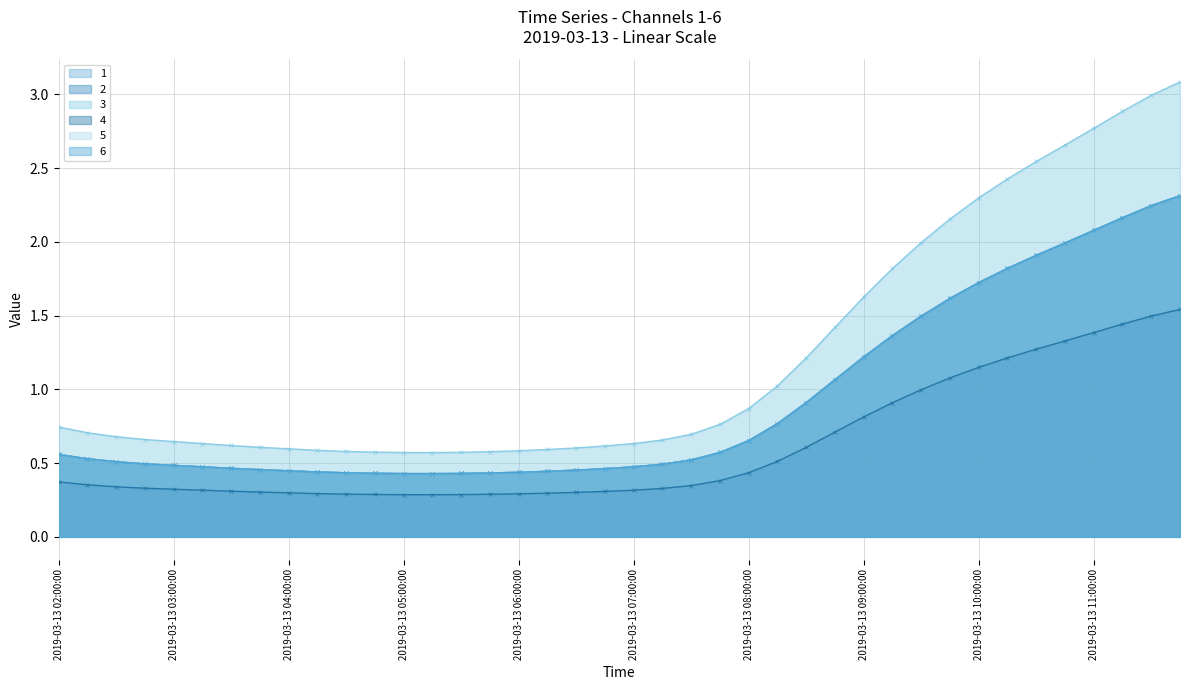

What is the difference between the 6 values at 2019-03-13 09:30:00 and 2019-03-13 07:45:00?

0.9